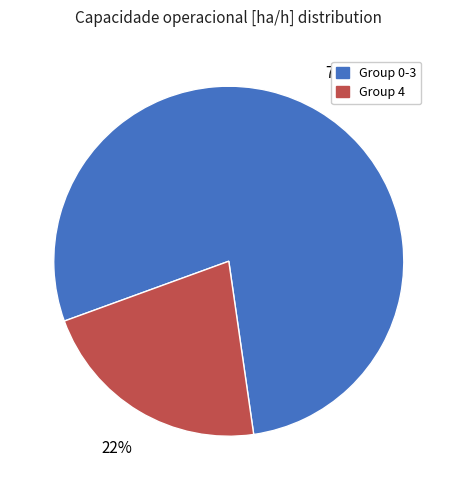

Does any single category account for the majority?

Yes